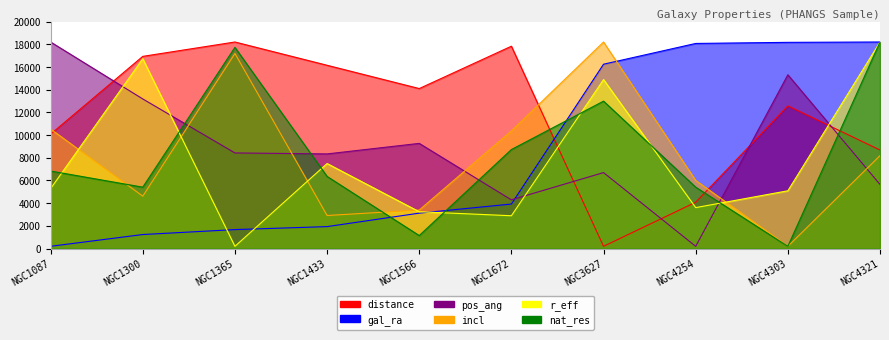

What is the average value of the nat_res series?

8300.0